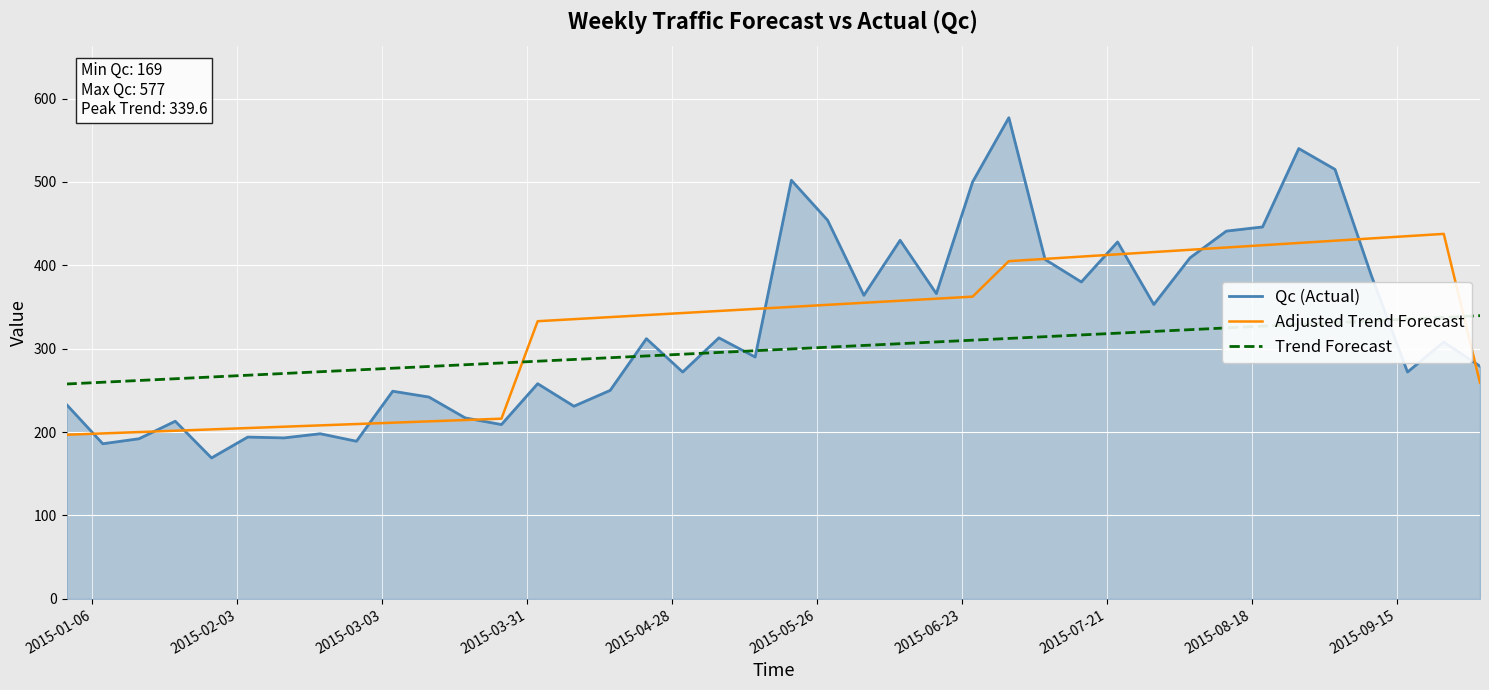

Rank the series by their maximum value, from lowest to highest.

Trend Forecast, Adjusted Trend Forecast, Qc (Actual)